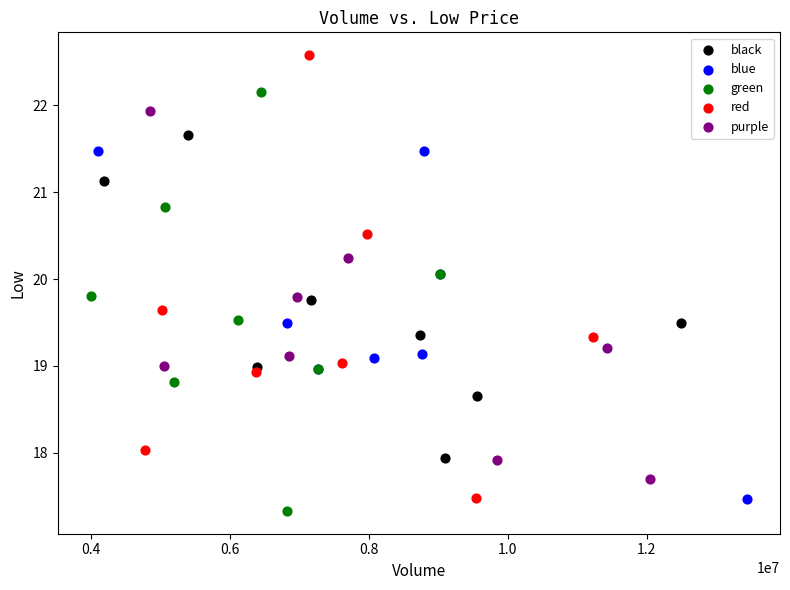

What are all the series names shown in the legend?

black, blue, green, red, purple